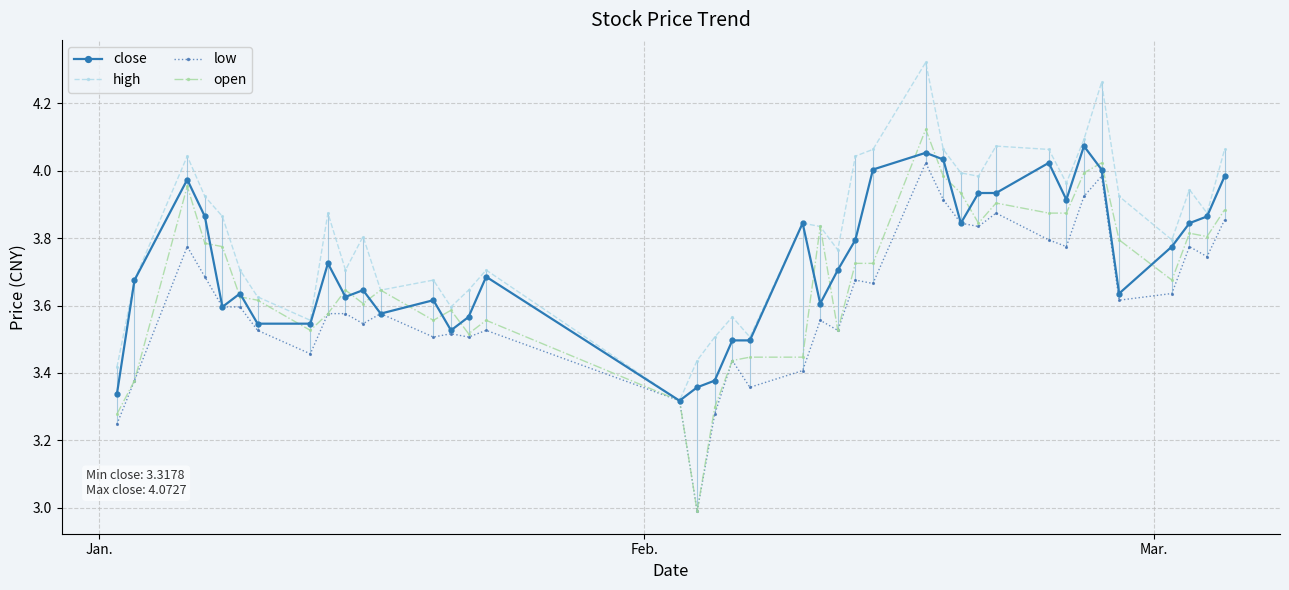

What is the smallest value displayed?

3.0